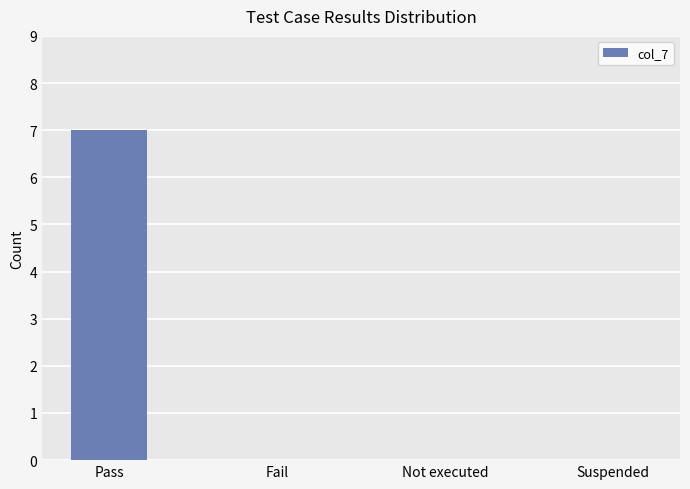

What is the sum of all values?

7